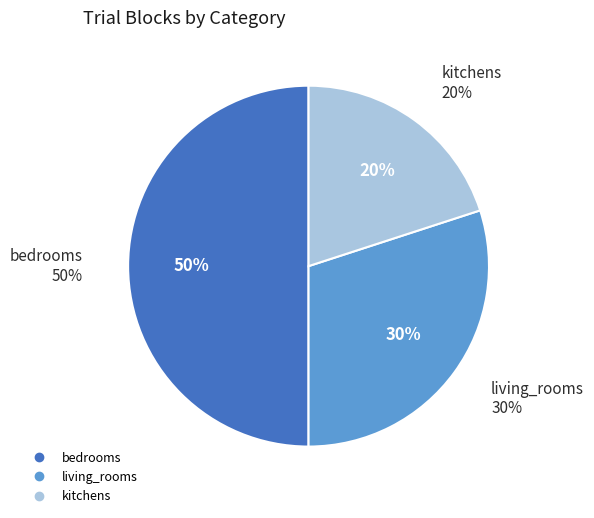

What portion of the pie excludes living_rooms?

70.0%